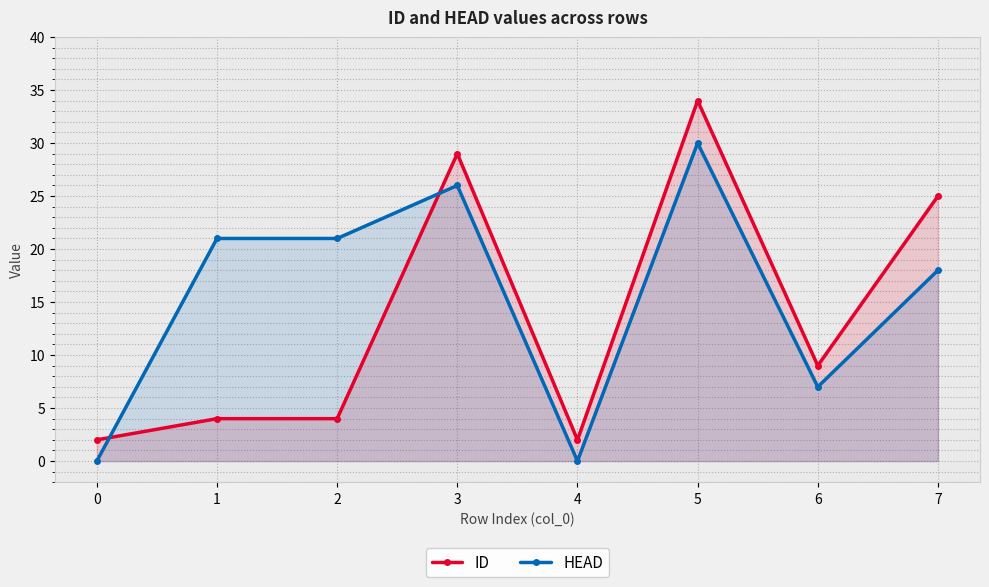

At which label is HEAD closest to 15?

7